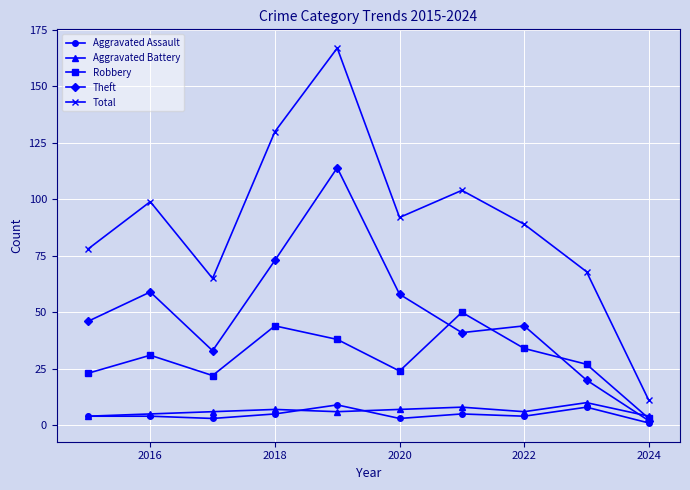

At how many categories does at least one series exceed 95?

4